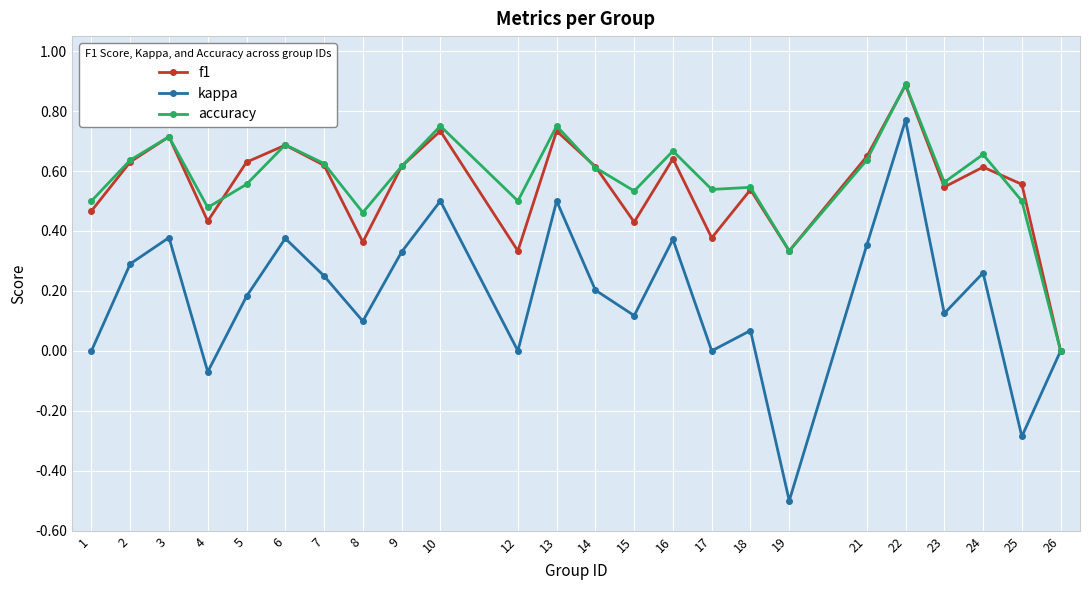

Does the chart have visible grid lines?

Yes